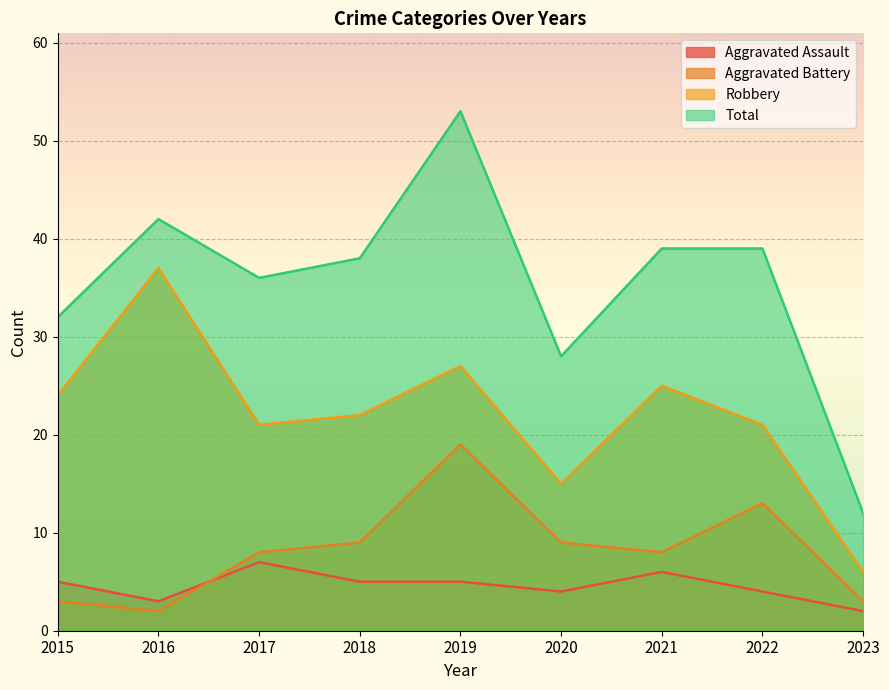

What is the maximum value for Total?

53